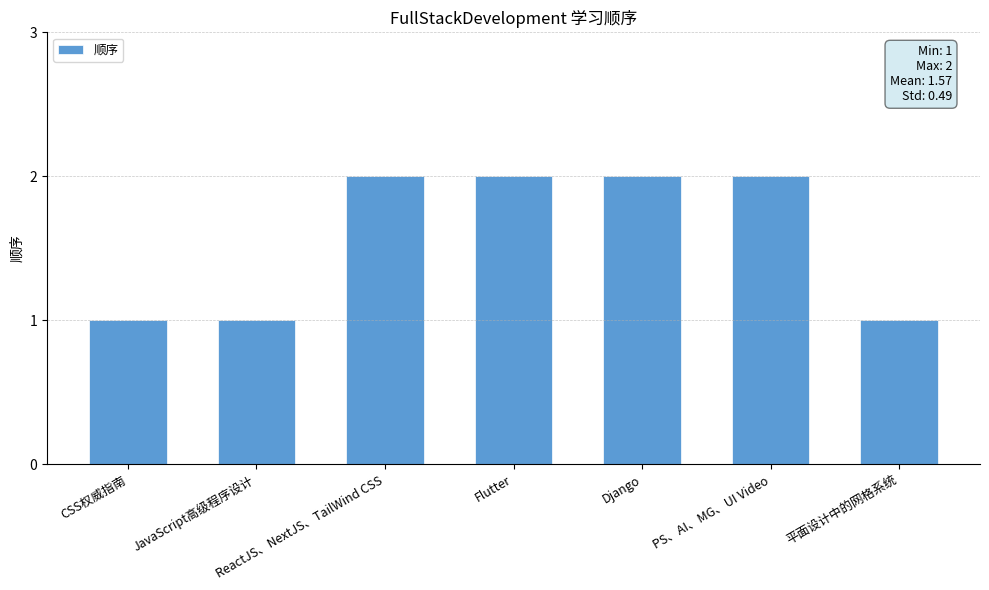

What is the maximum value shown in the chart?

2